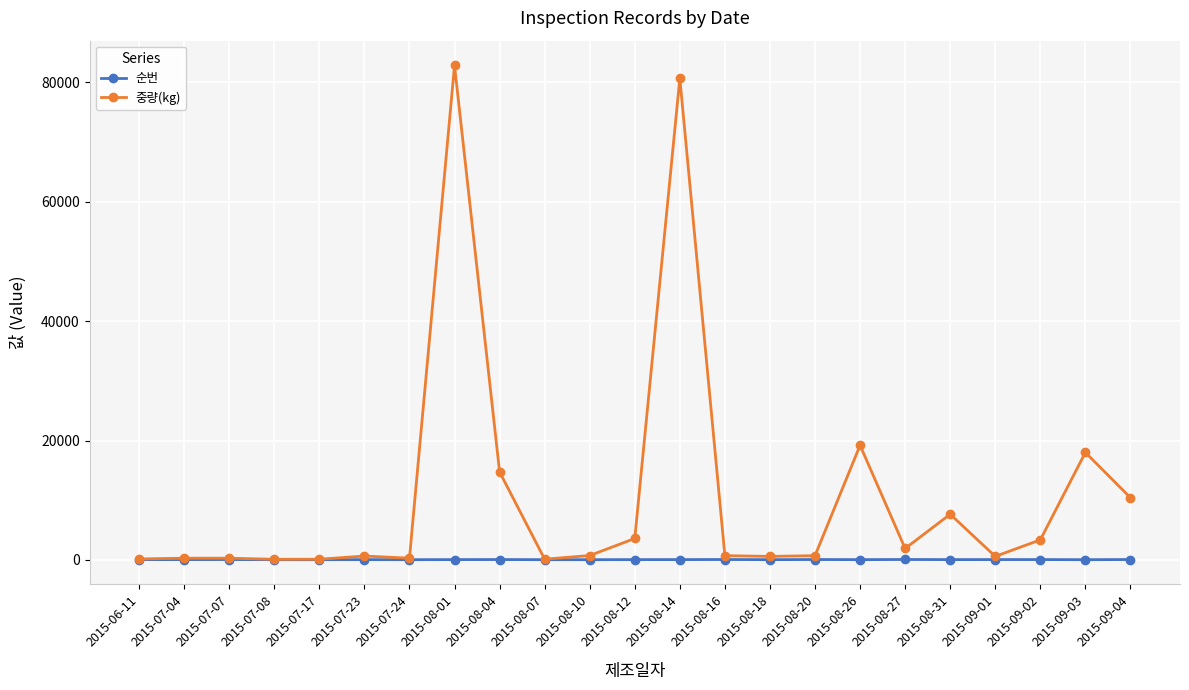

What is the label of the 8th point from the right?

2015-08-20